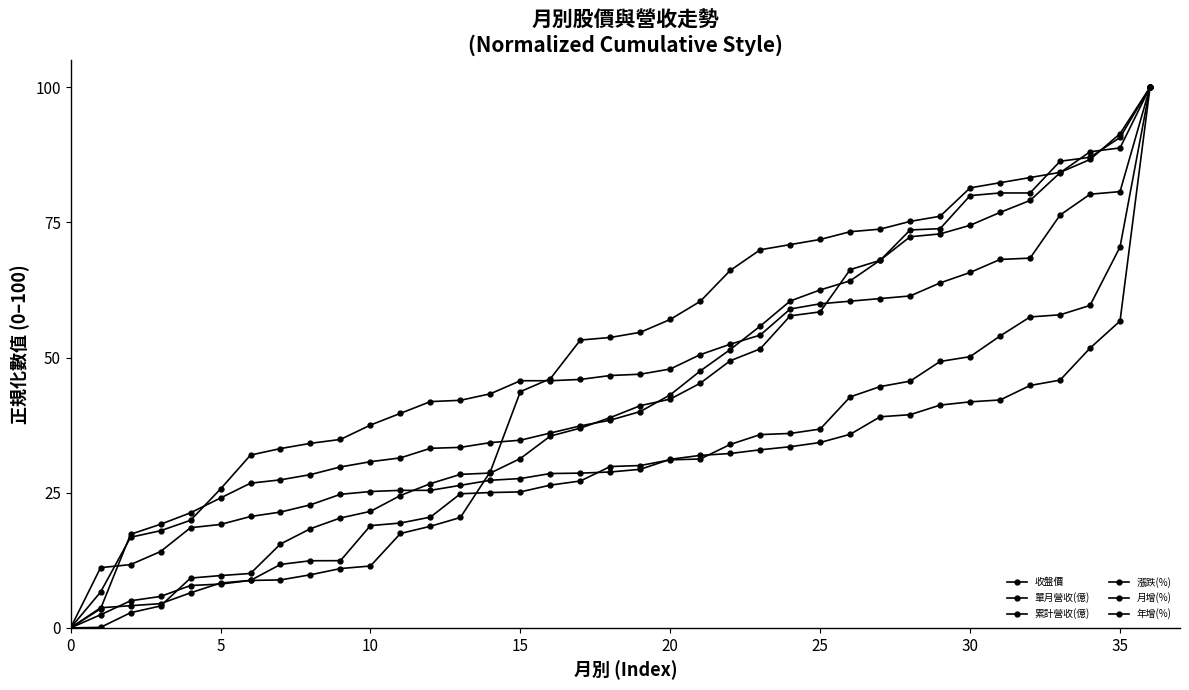

How many data points does each series have?

37